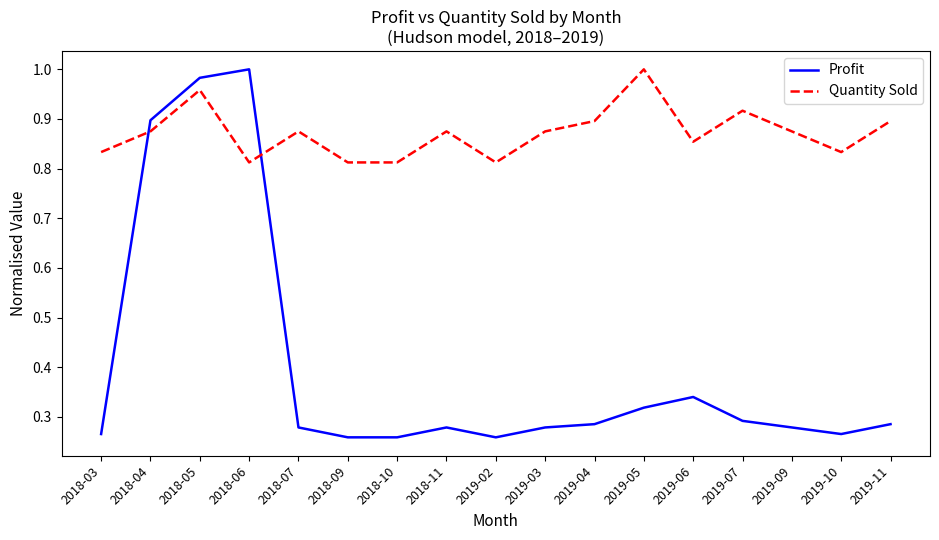

What is the difference between the Profit values at 2019-02 and 2019-05?

0.1